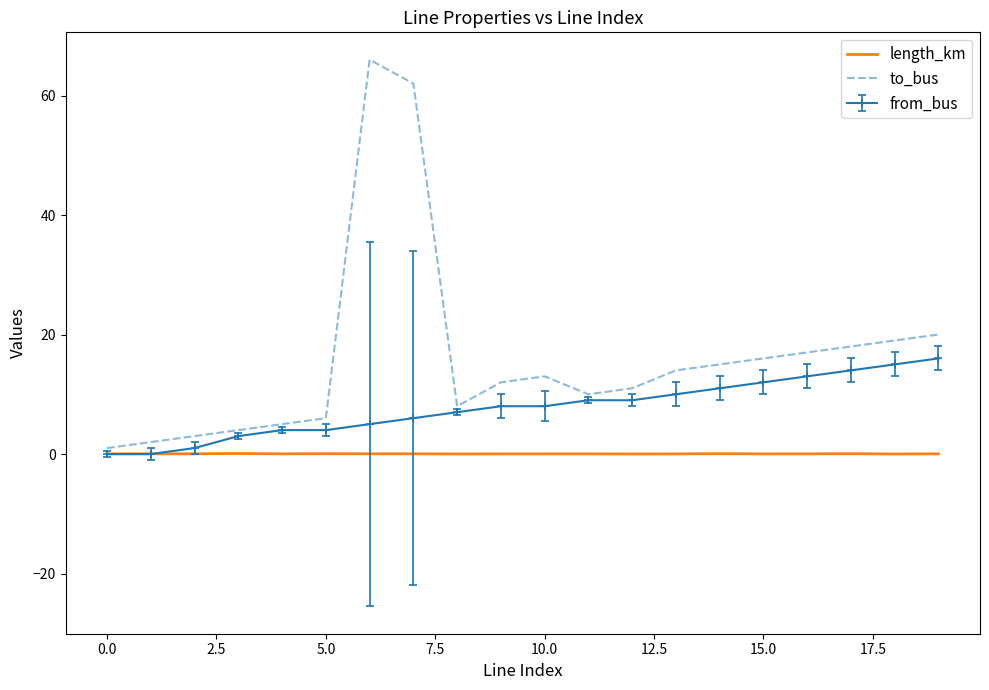

Rank the series by their maximum value, from lowest to highest.

length_km, from_bus, to_bus